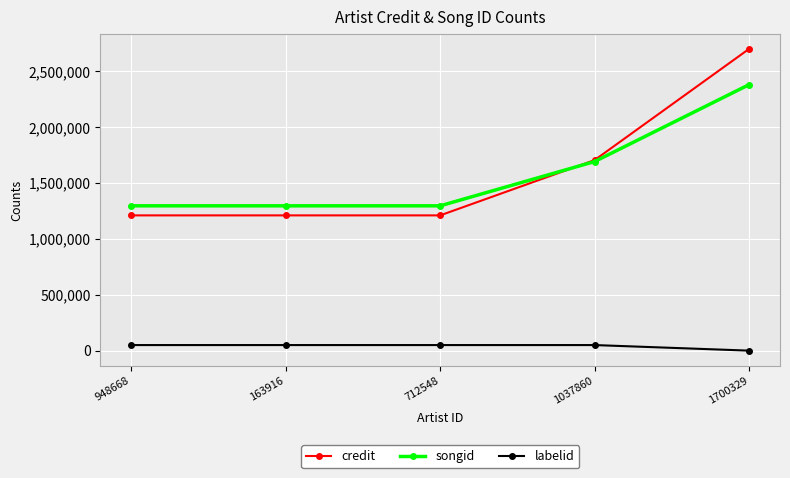

What is the smallest value displayed?

-1